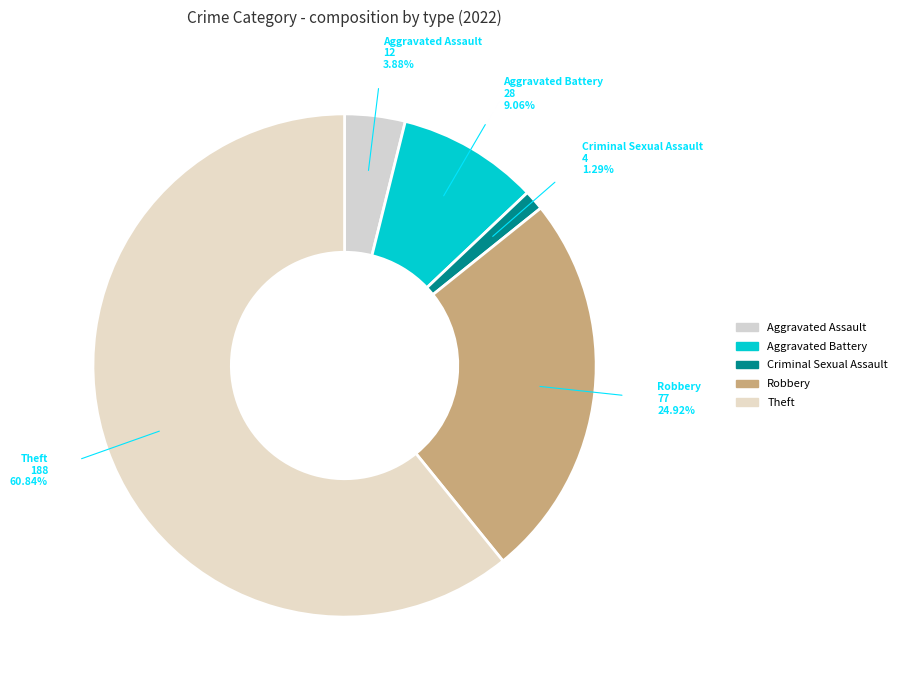

How many segments does this pie chart have?

5